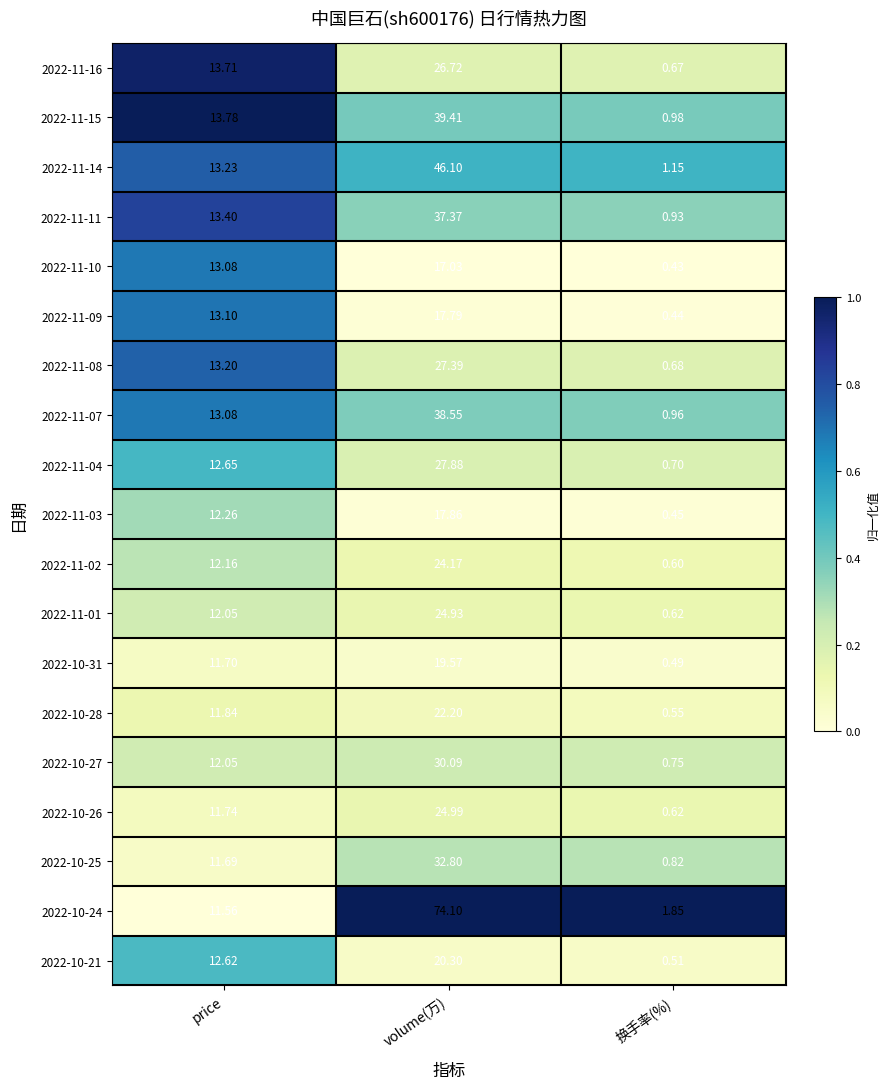

Which category has the lowest value in the 2022-11-11 series?

换手率(%)